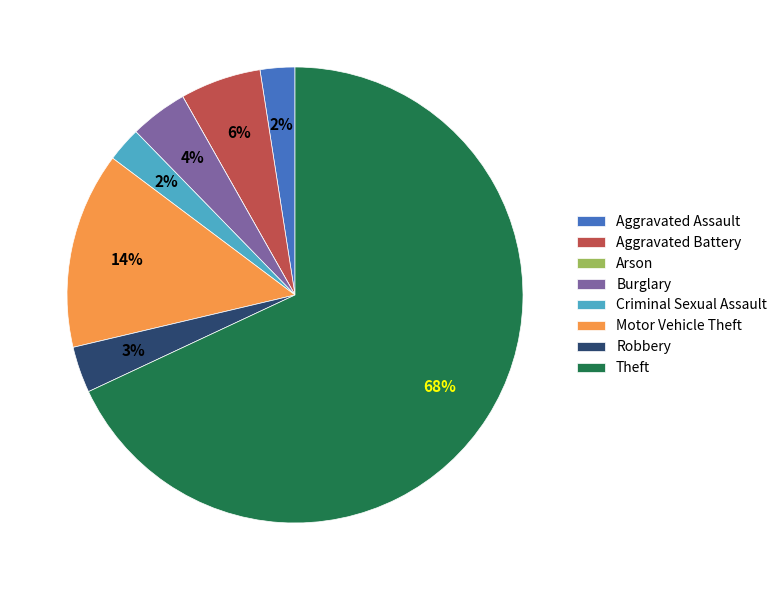

Which slice is the largest?

Theft